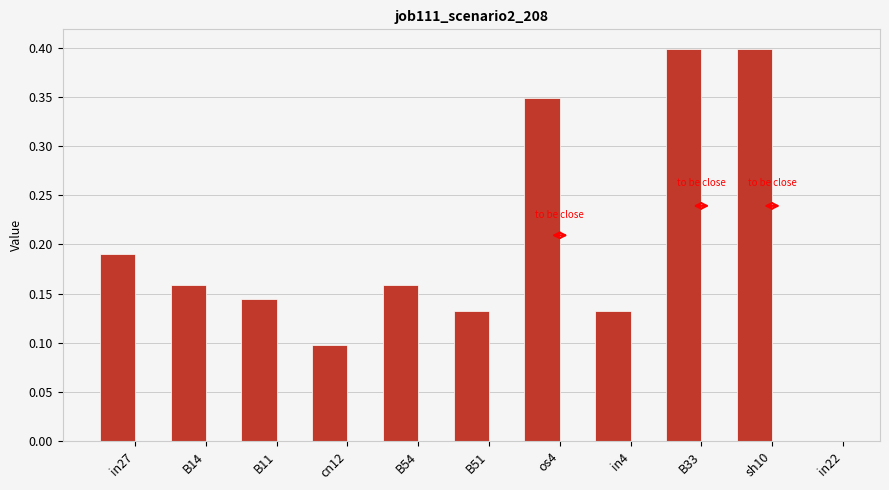

True or false: the data shows 0.0 at in22.

True